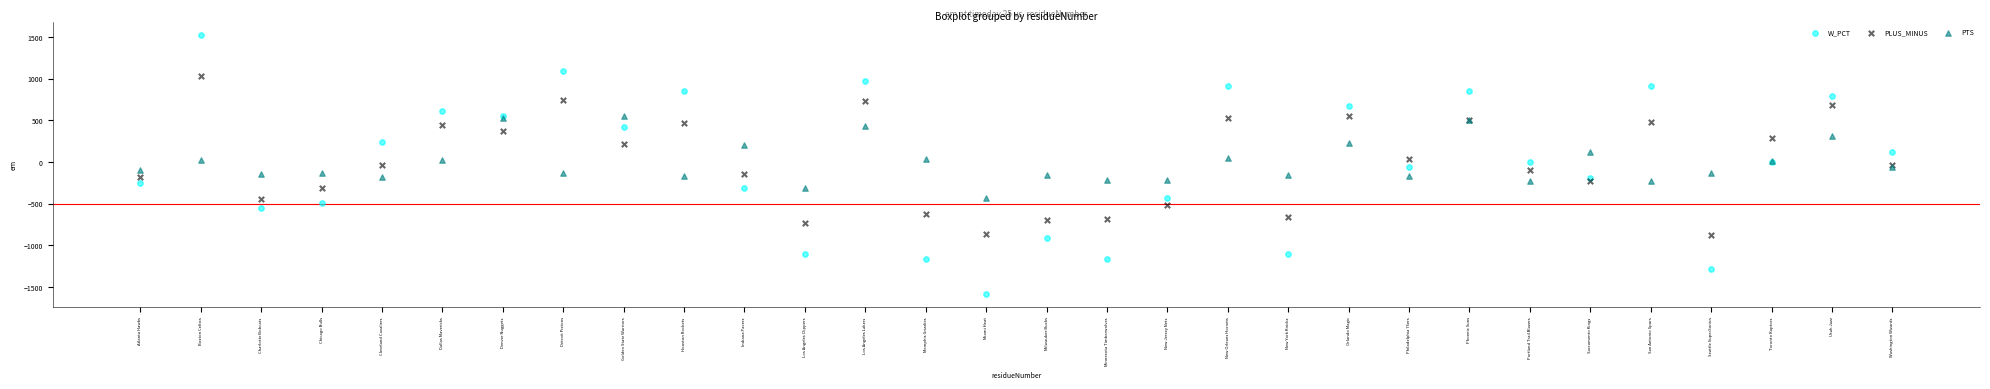

Which series contains the highest Y value?

W_PCT